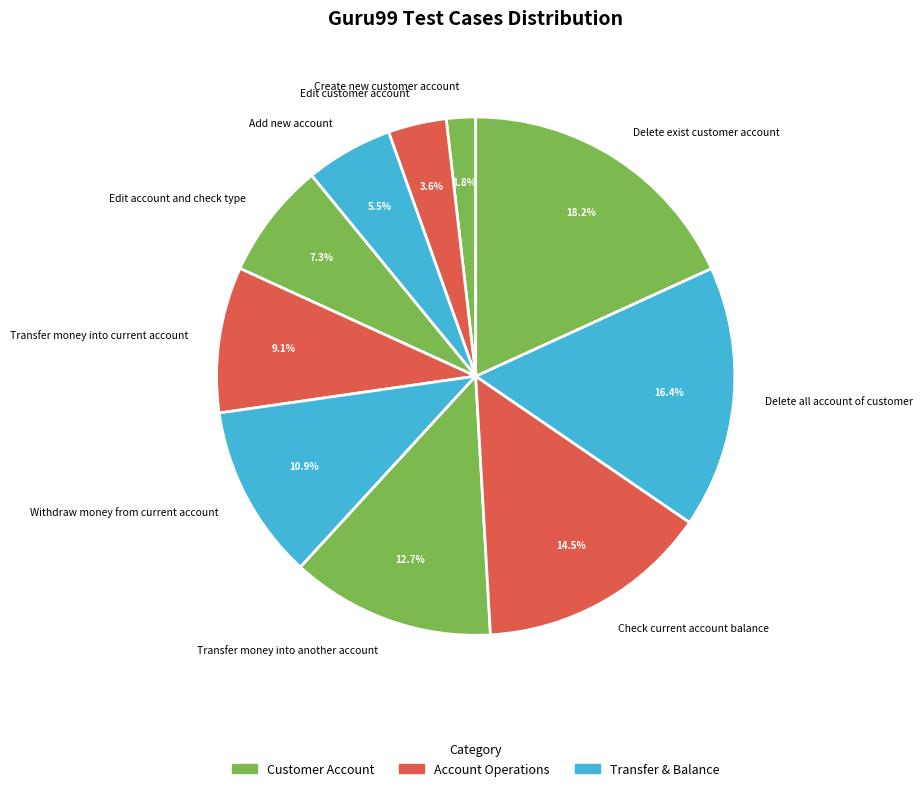

Is there a majority slice in this chart?

No